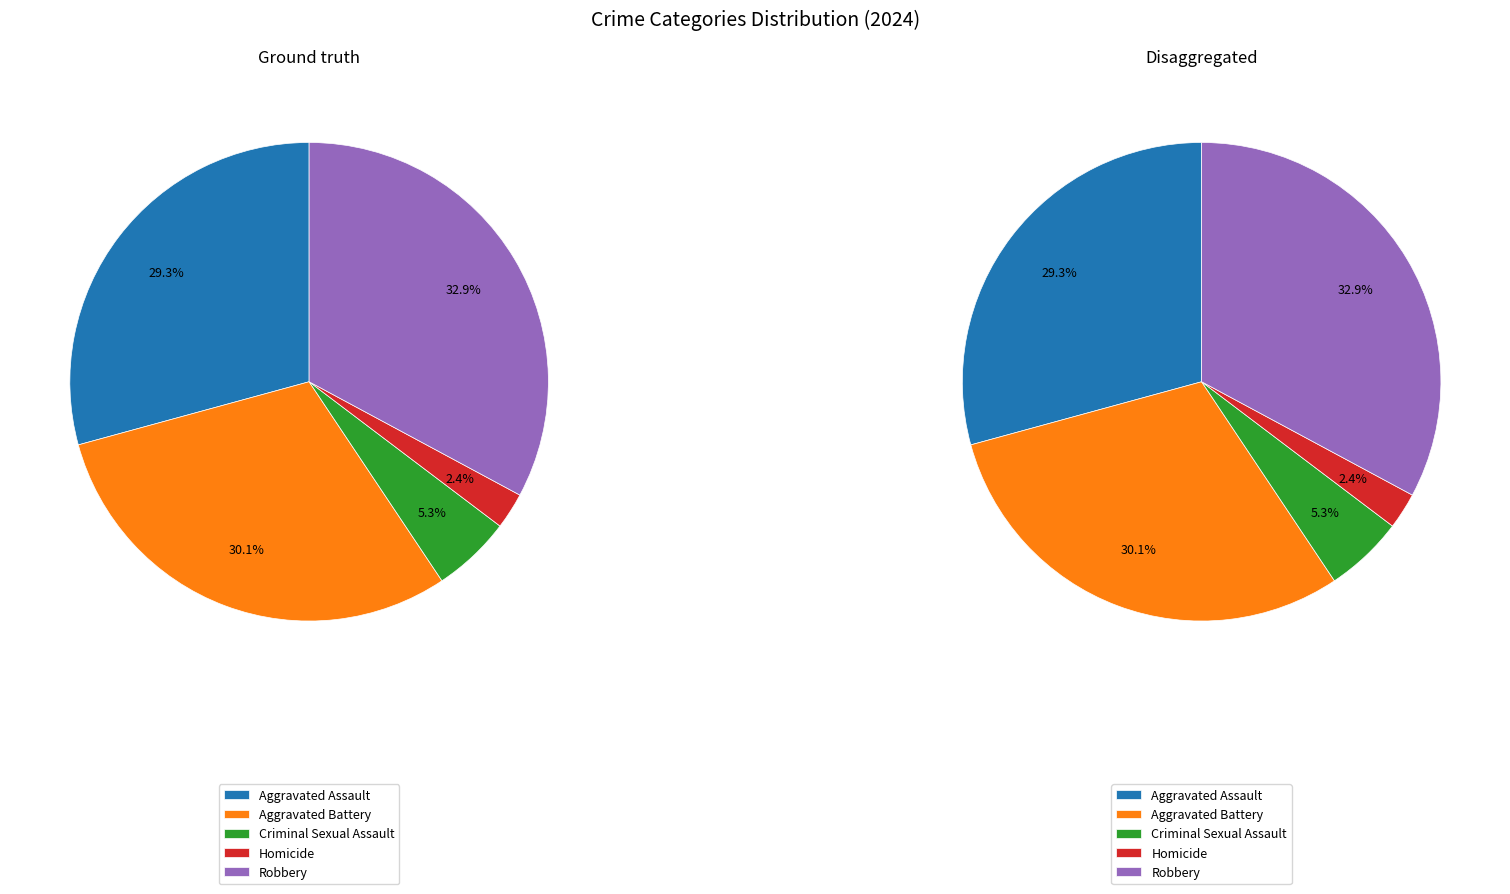

What is the largest slice in the pie chart?

Robbery